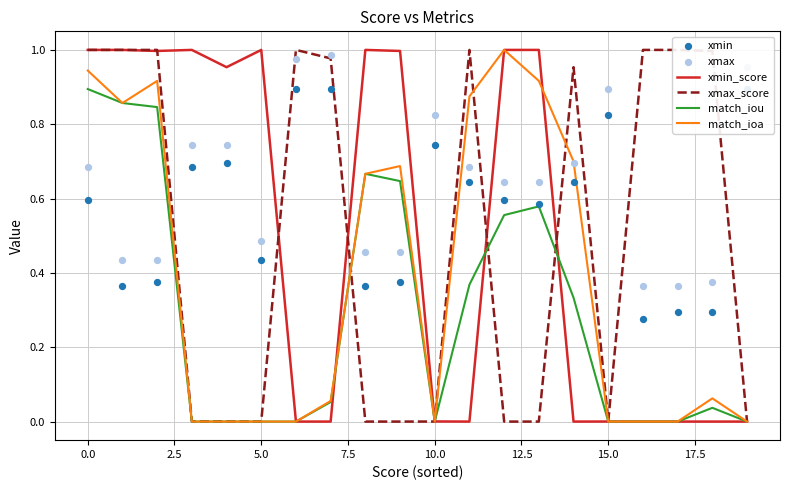

At how many categories does at least one series exceed 0?

20